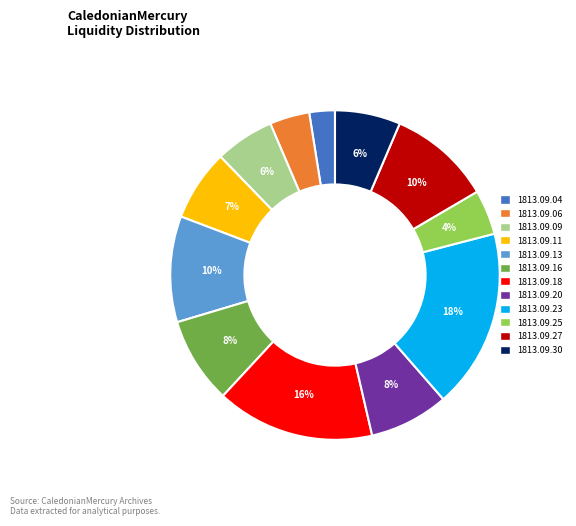

To the nearest percent, what percentage of the pie is 1813.09.27?

10%